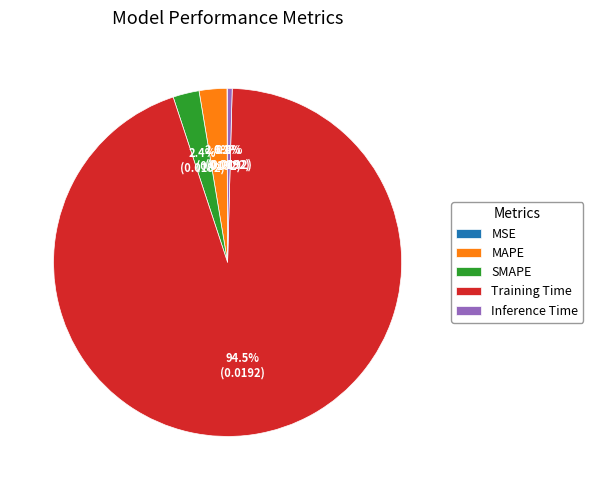

Which category has the biggest portion of the pie?

Training Time